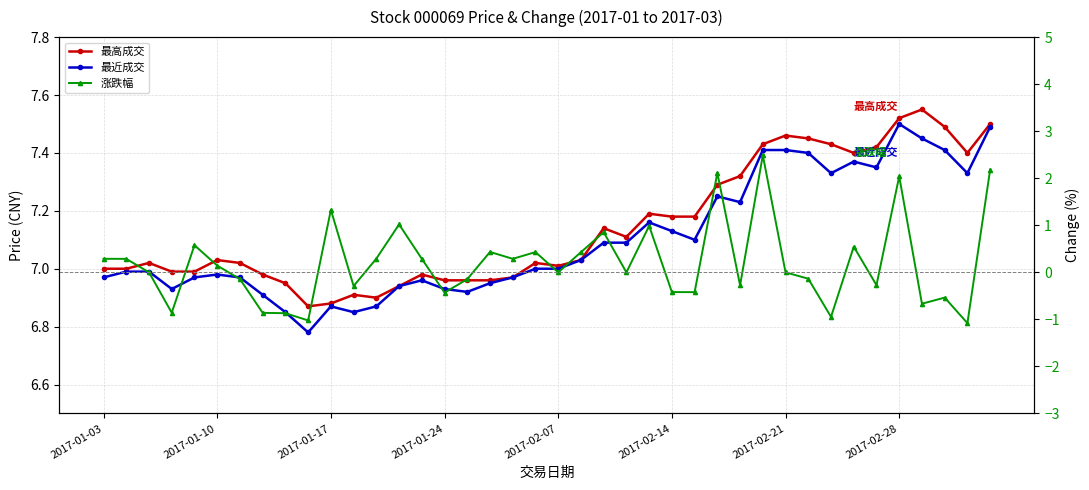

What is the average value of the 最高成交 series?

7.1